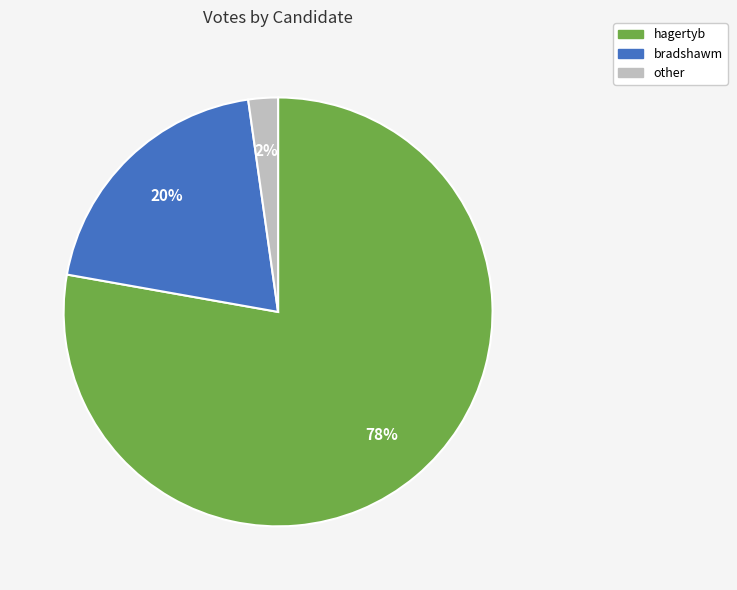

The other slice represents 2% of the pie. True or false?

True